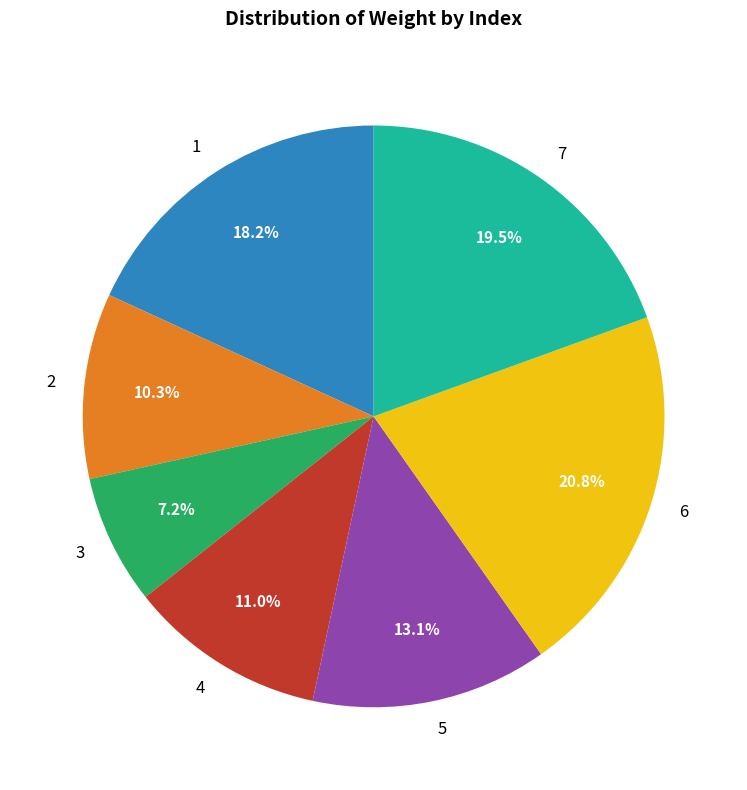

Is there any slice that represents more than half of the pie?

No